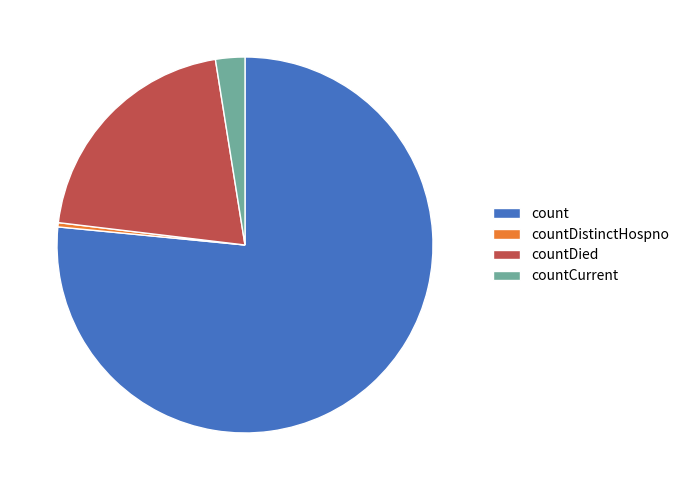

Combined, do countCurrent and countDistinctHospno account for over 50%?

No